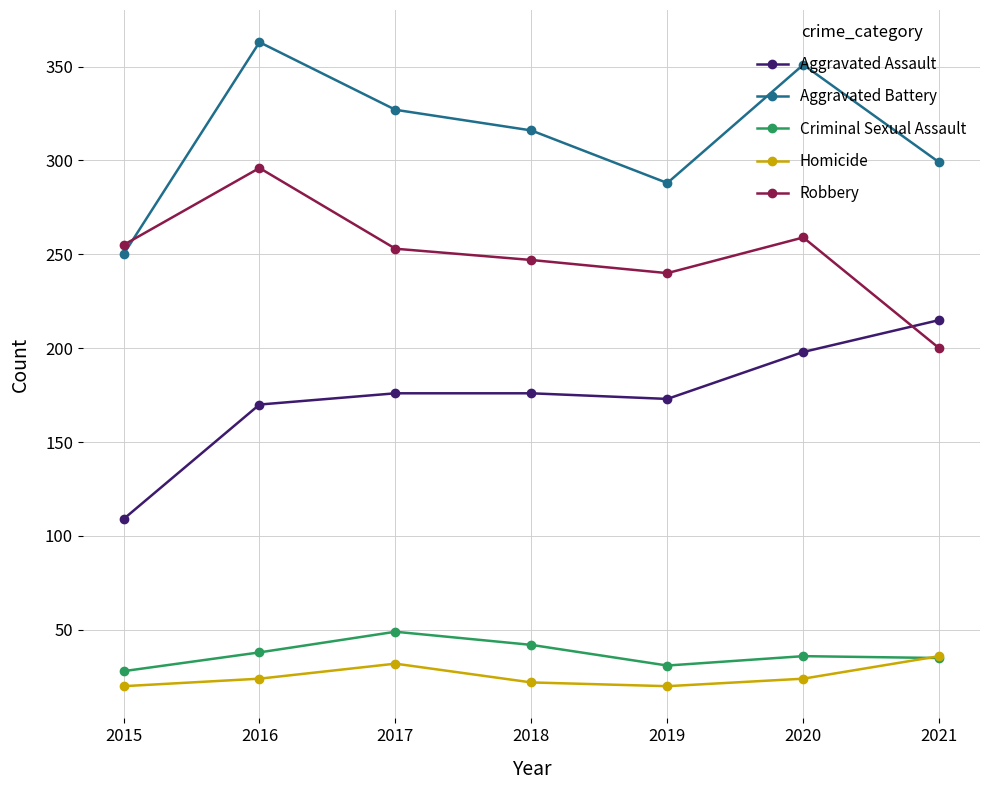

Is it true that Homicide equals 11 at 2020?

False